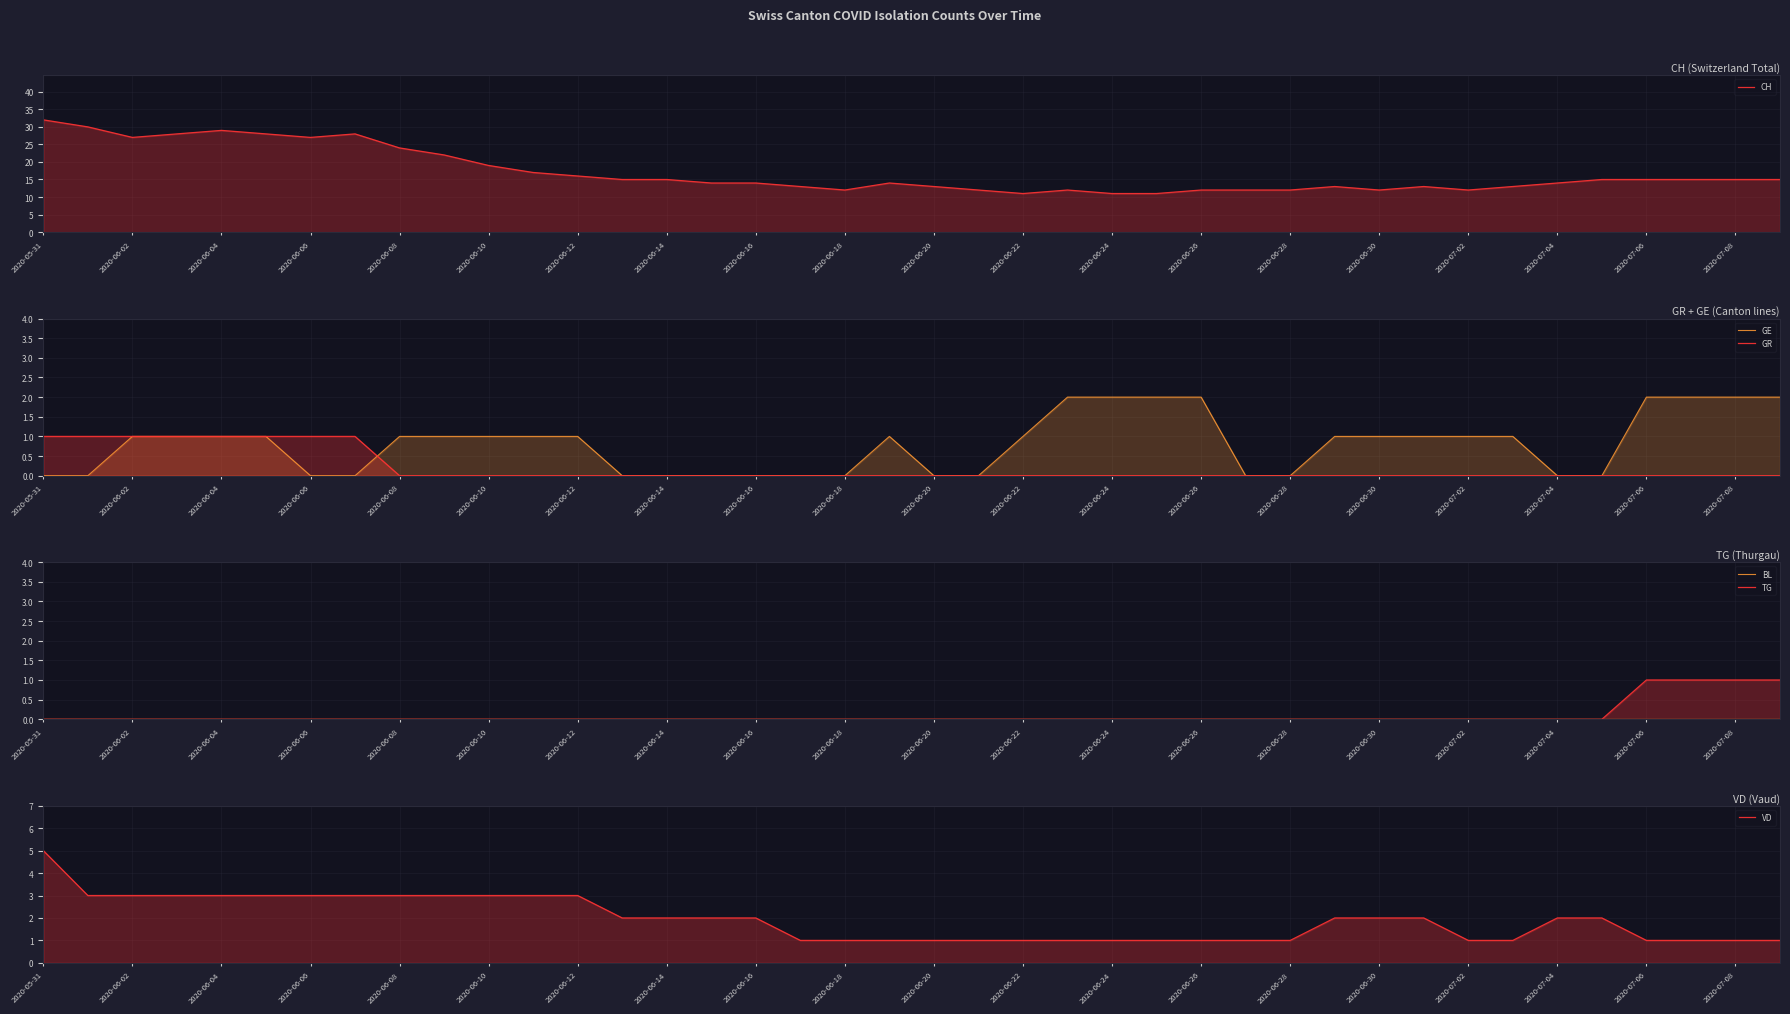

What is the total value across all series at 2020-06-26?

15